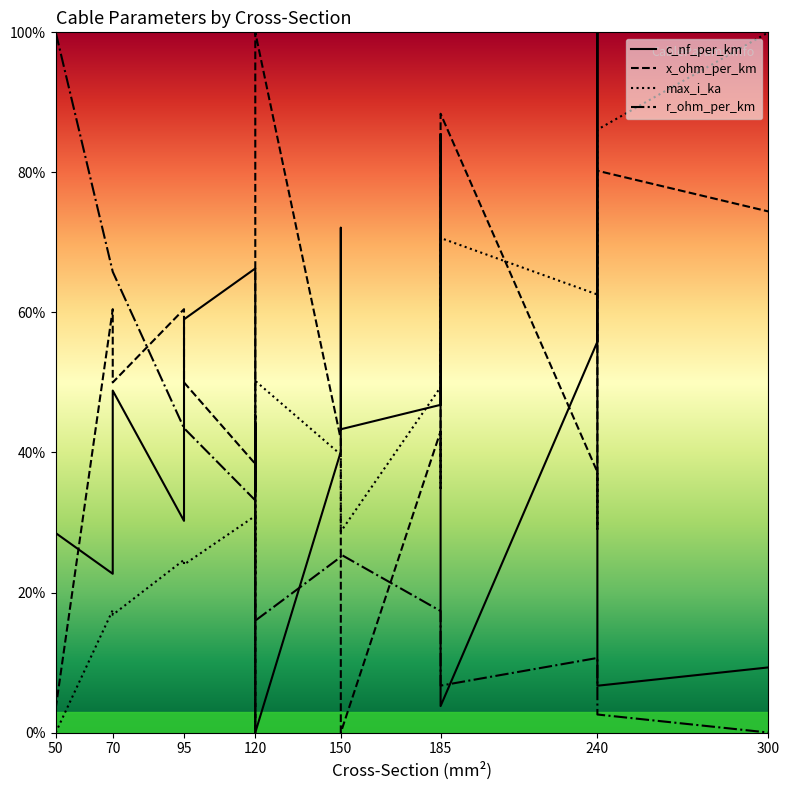

True or false: c_nf_per_km has more than 0 points higher than both neighbors.

True